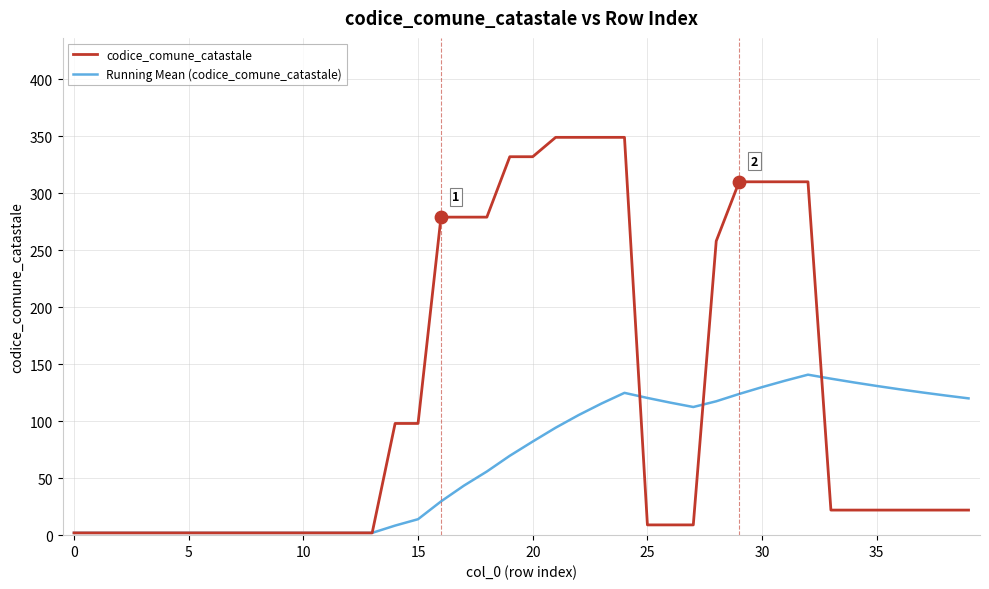

What are all the series names shown in the legend?

codice_comune_catastale, Running Mean (codice_comune_catastale)